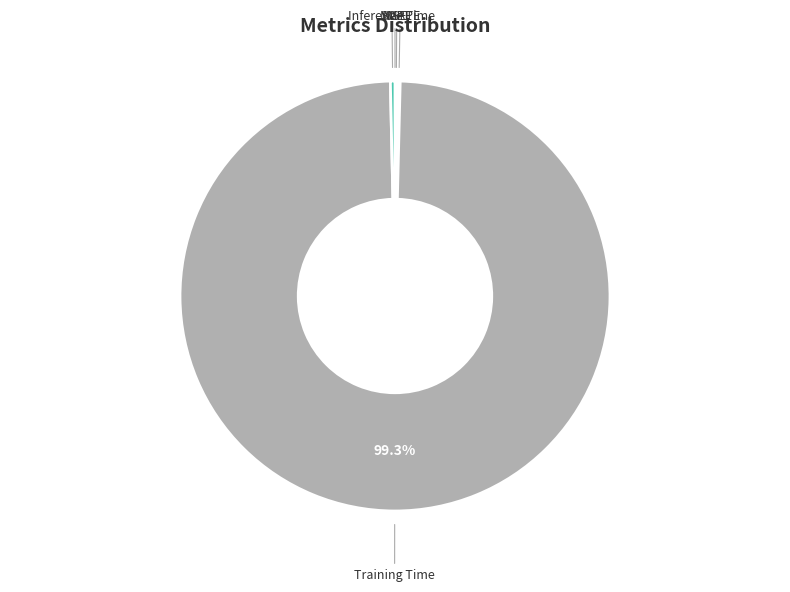

Is there any slice that represents more than half of the pie?

Yes